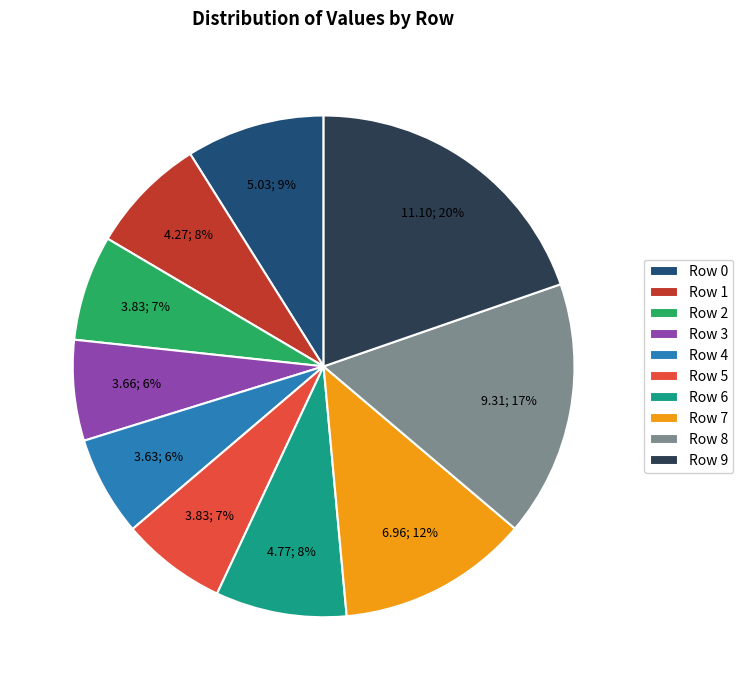

To the nearest percent, what is the average slice percentage?

10%